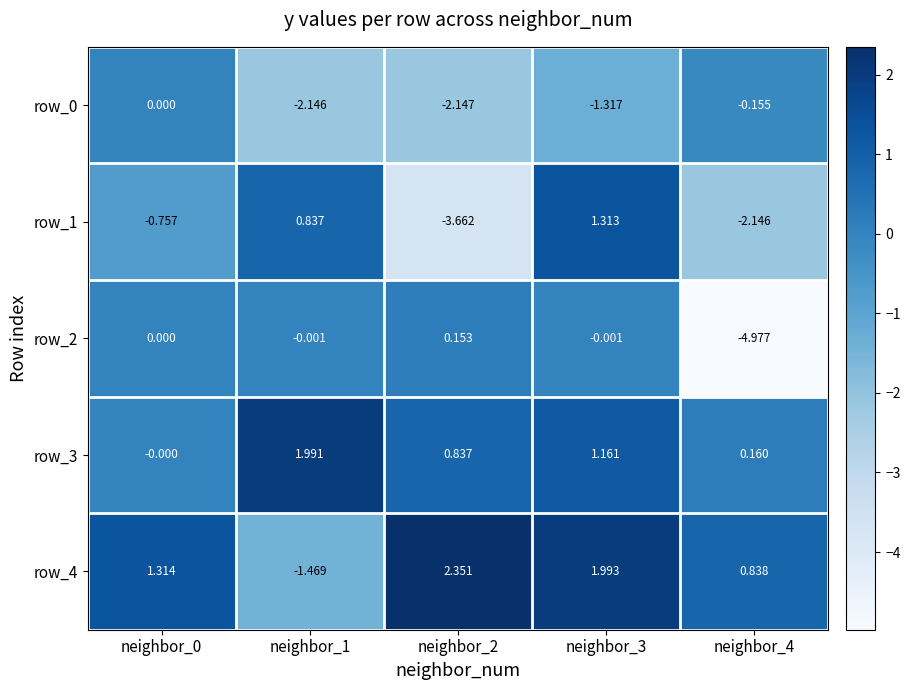

What is the difference between the maximum and minimum values in the row_3 series?

2.0